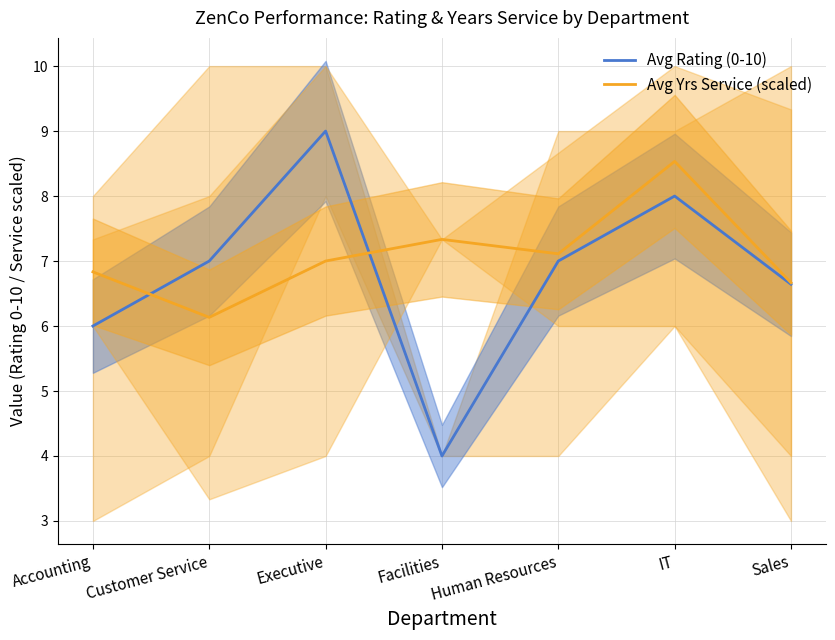

Count the number of data series in this chart.

2